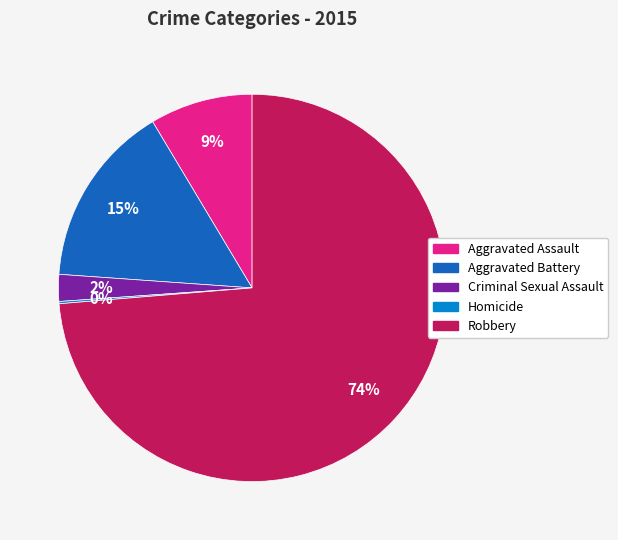

Which slice is the largest?

Robbery